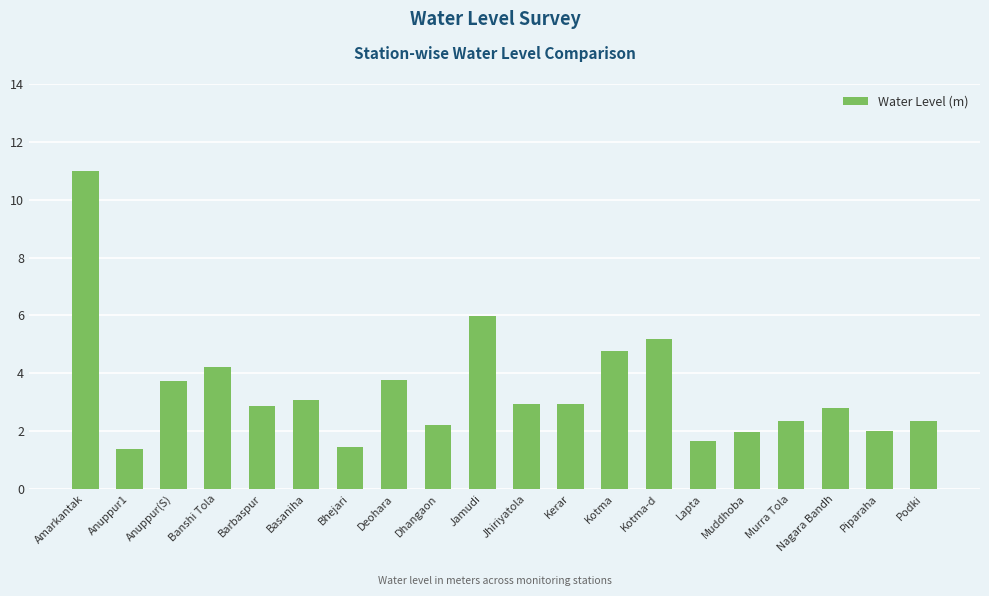

What is the label of the 6th bar from the right?

Lapta